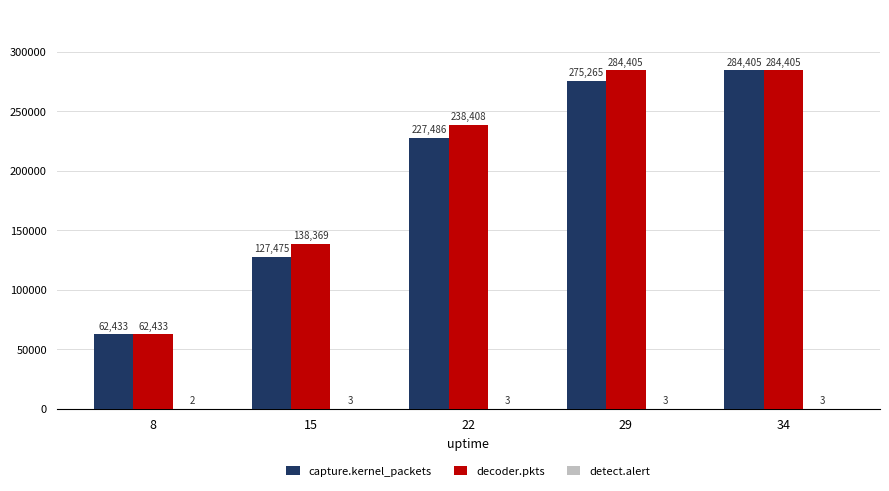

How many decoder.pkts values are between 138369 and 284405?

4